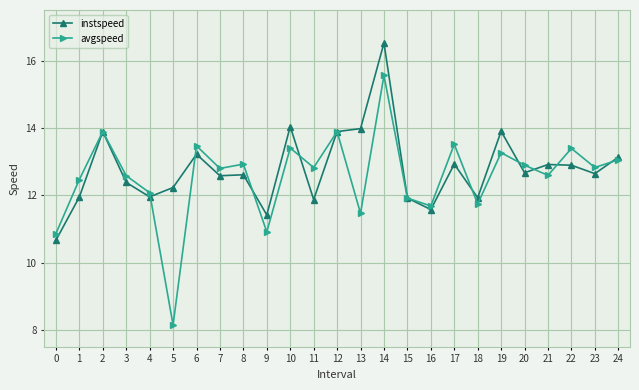

Is it true that instspeed equals 13.9 at 2?

True